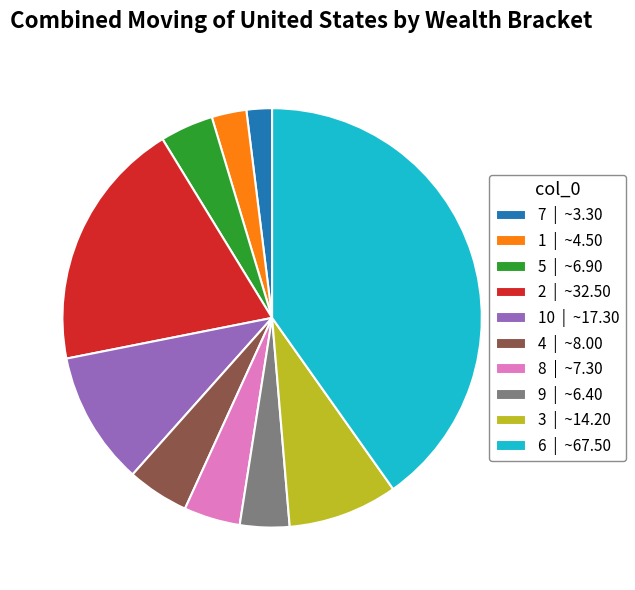

Is 9 | ~6.40 the majority of the pie?

No